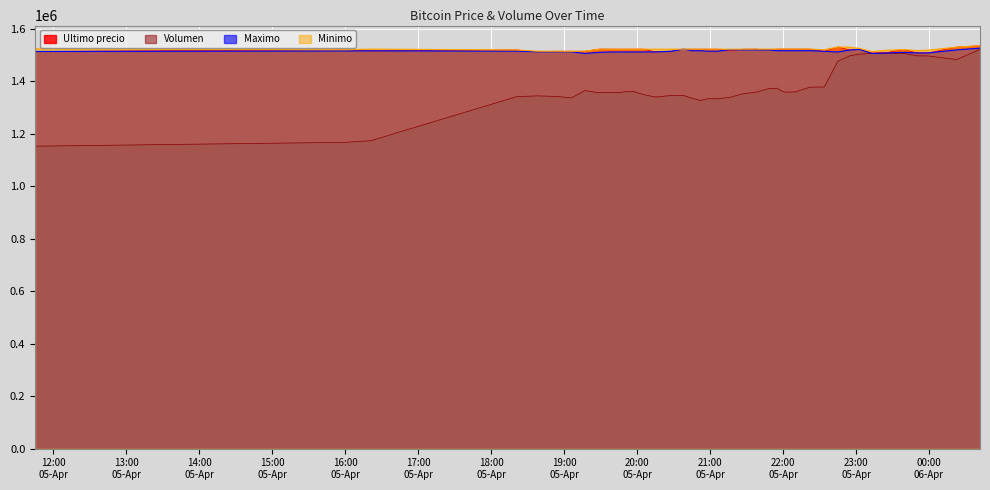

What is the lowest value of the Ultimo precio series?

1507383.0